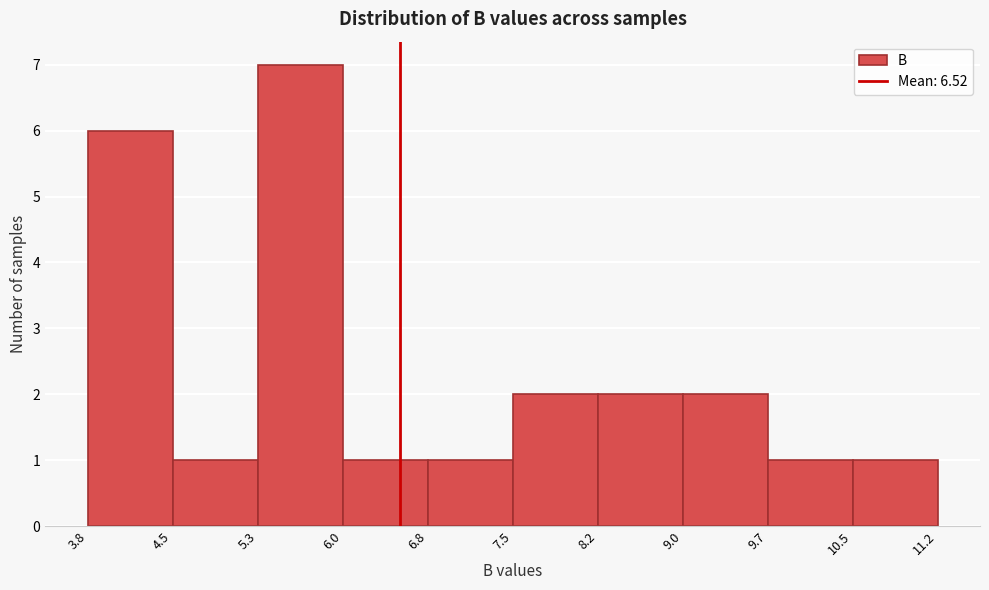

What is the height of the bar covering 9.0 to 9.7 on the x-axis? The values are not printed on the chart, so give them approximately, as read against the axis.

2